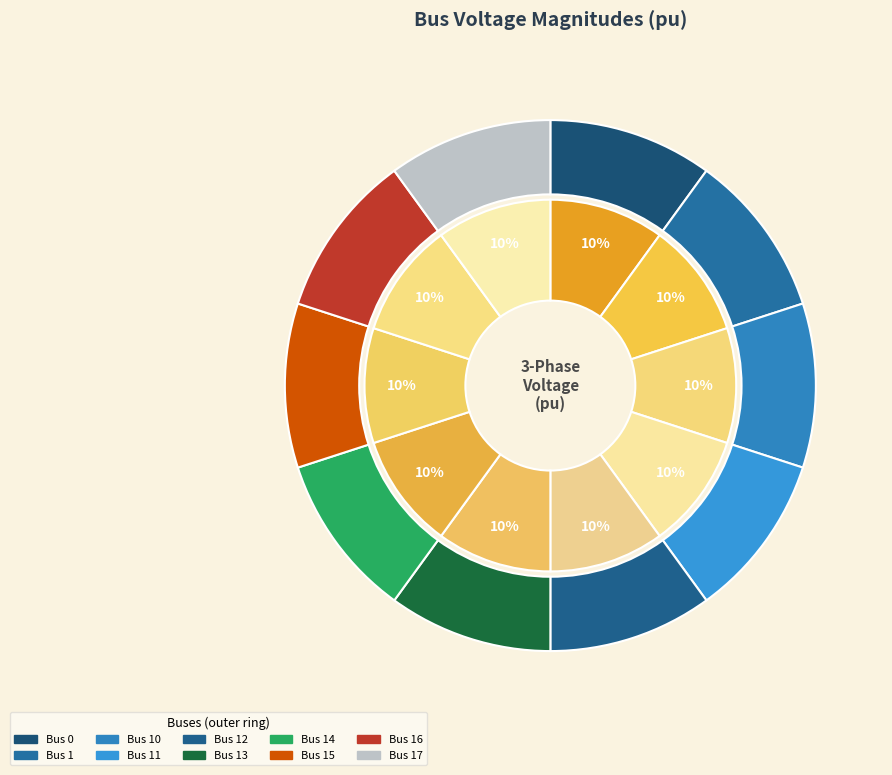

Combined, what portion of the pie is 8 and 6?

20.0%